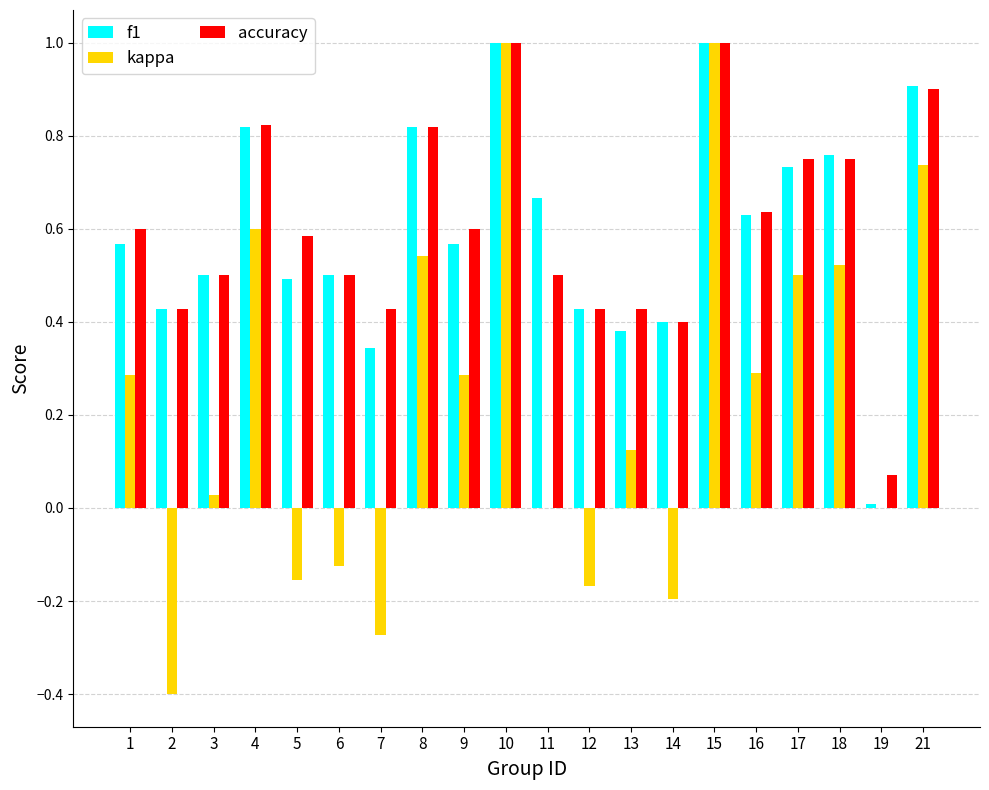

What is the sum of all f1 values?

11.9